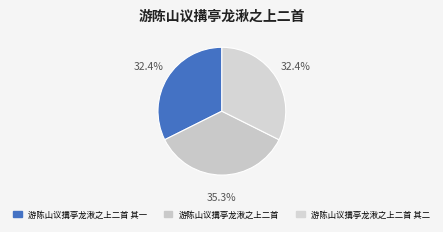

Does any single category account for the majority?

No